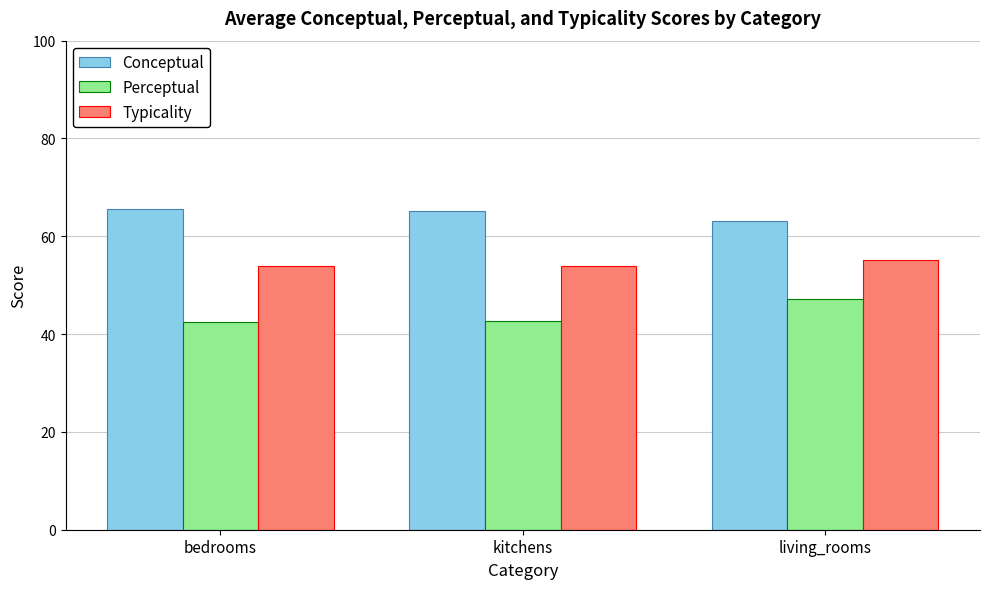

What is the difference between the Typicality values at bedrooms and living_rooms?

1.2